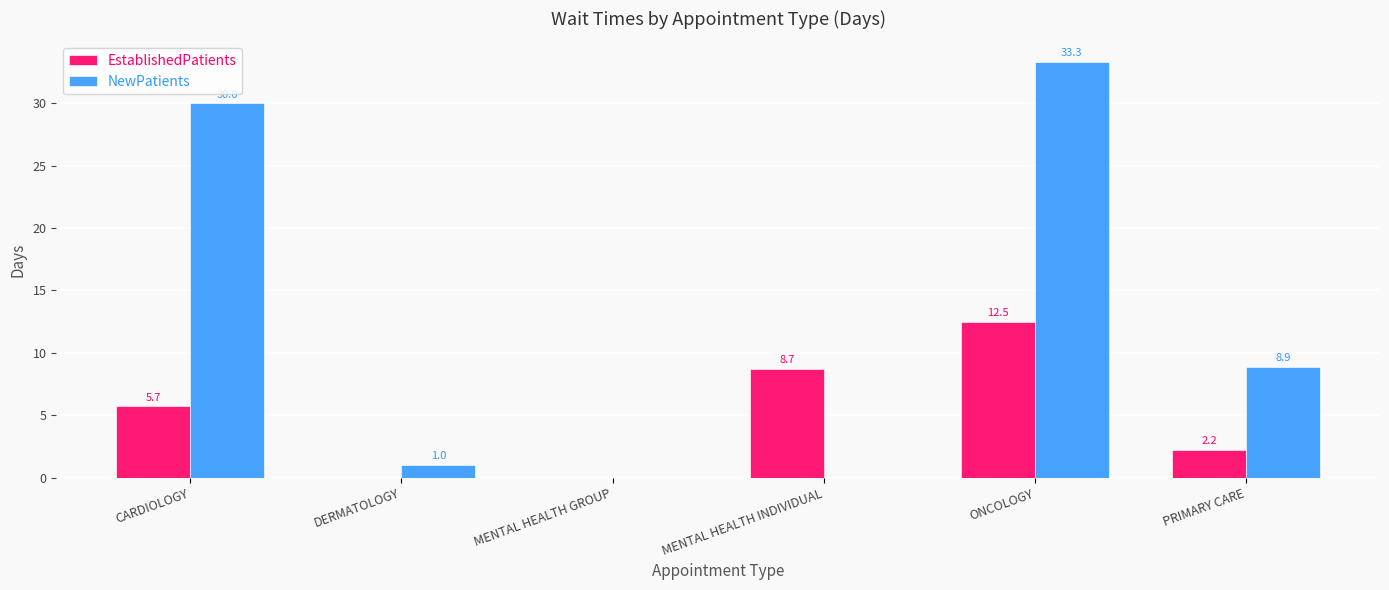

What is the sum of the NewPatients values at ONCOLOGY and PRIMARY CARE?

42.2